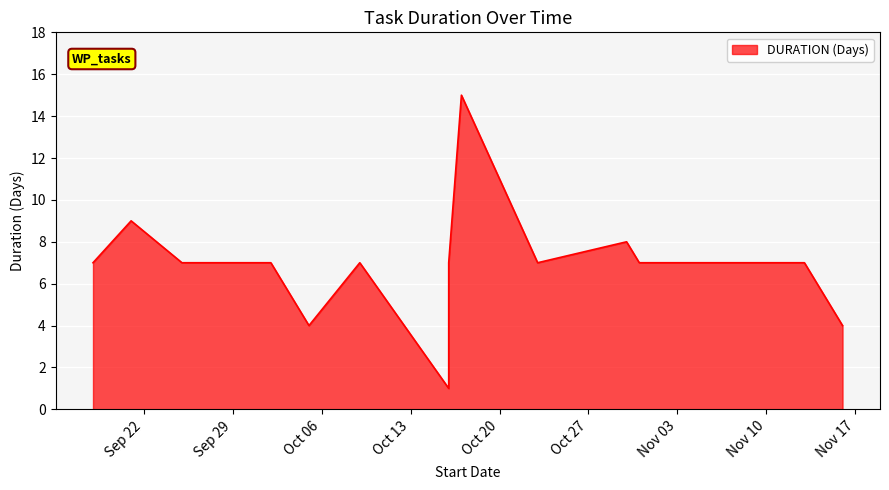

At which label does the data first exceed 7?

2015-09-21